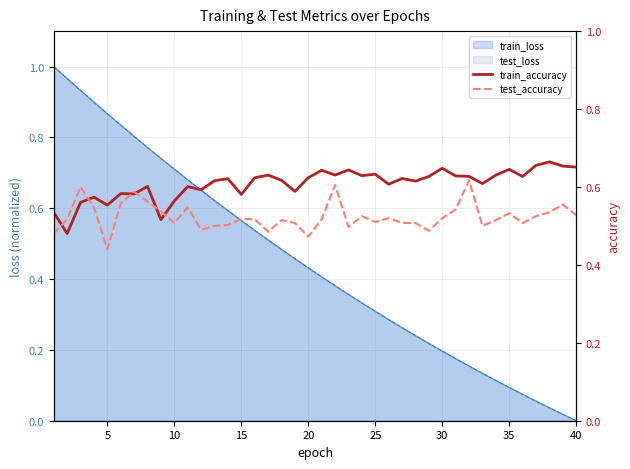

How many categories are shown in the chart?

40